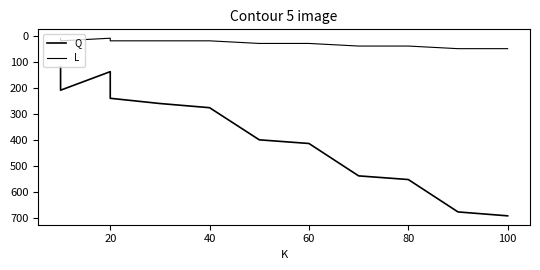

True or false: Q has more than 2 interior local peaks.

False